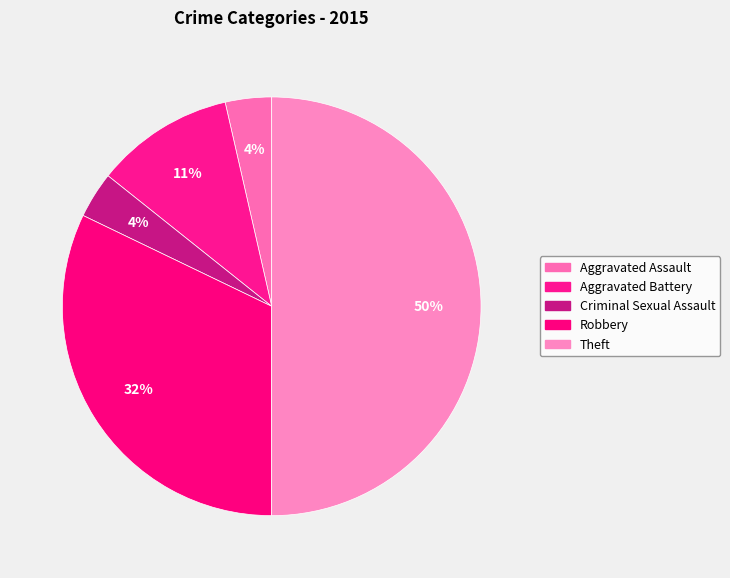

Count the number of slices in the pie.

5